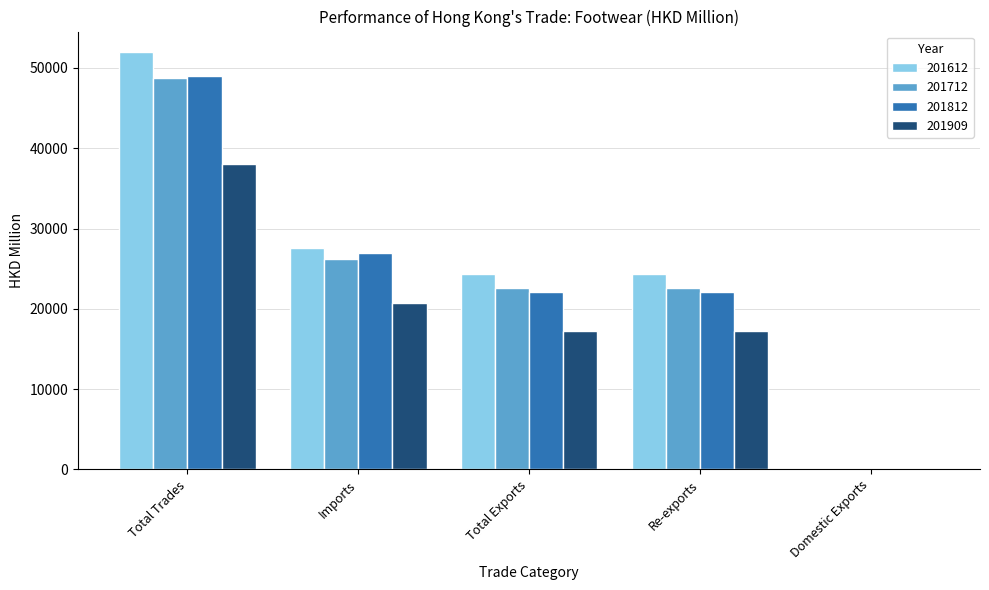

What is the total value across all series at Total Exports?

86341.2